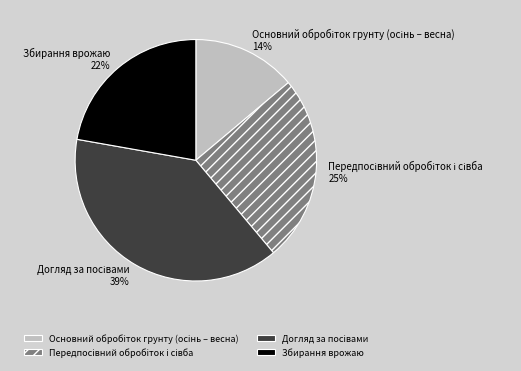

Is it true that Збирання врожаю is 35% of the pie?

False